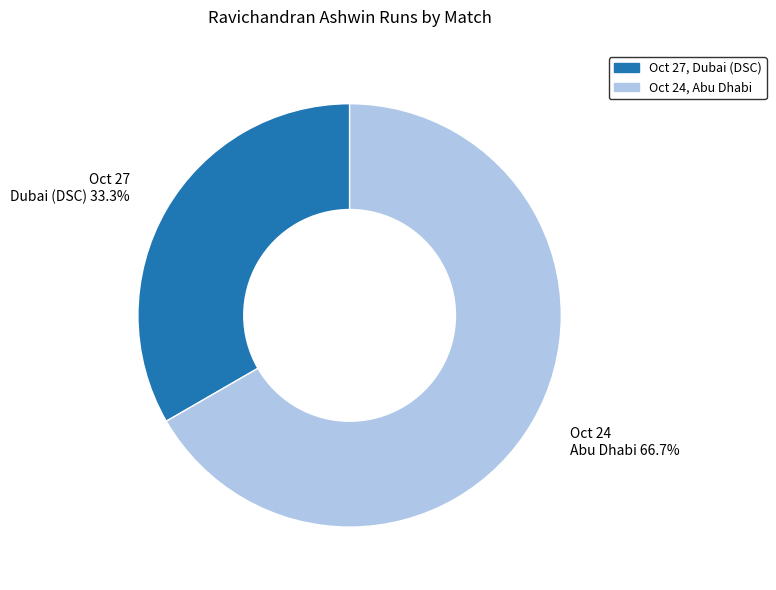

Is there any slice that represents more than half of the pie?

Yes